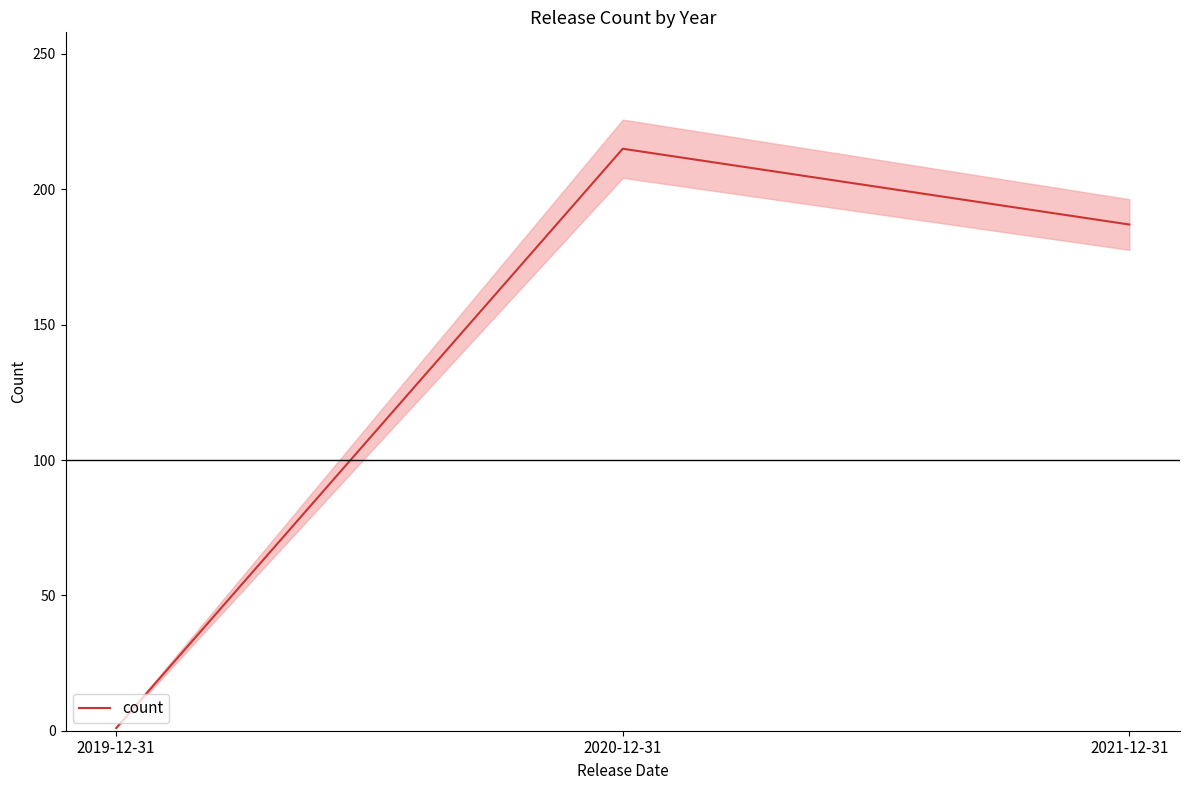

Reading left to right, extract all data points from this chart.

1	215	187